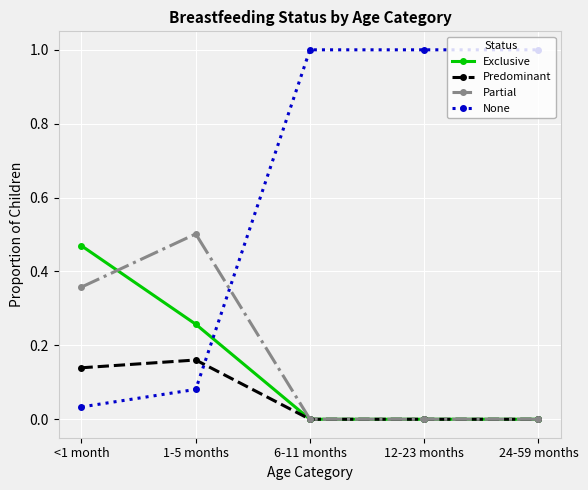

Between 1-5 months and 12-23 months, which series saw the biggest shift?

None